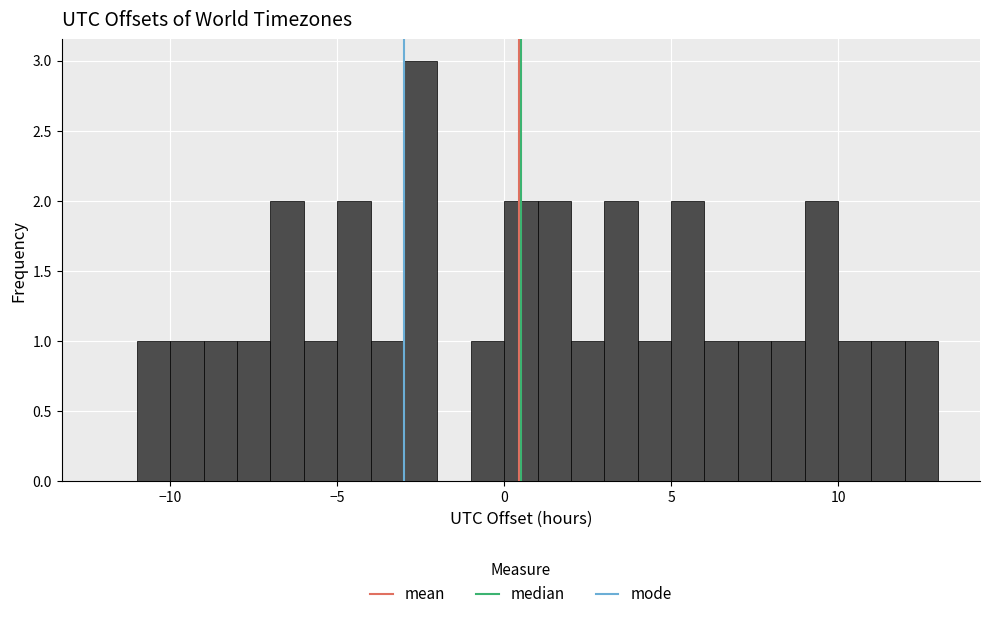

Around what value on the x-axis is the tallest bar? Give the approximate position of its centre, as read against the axis.

-2.5